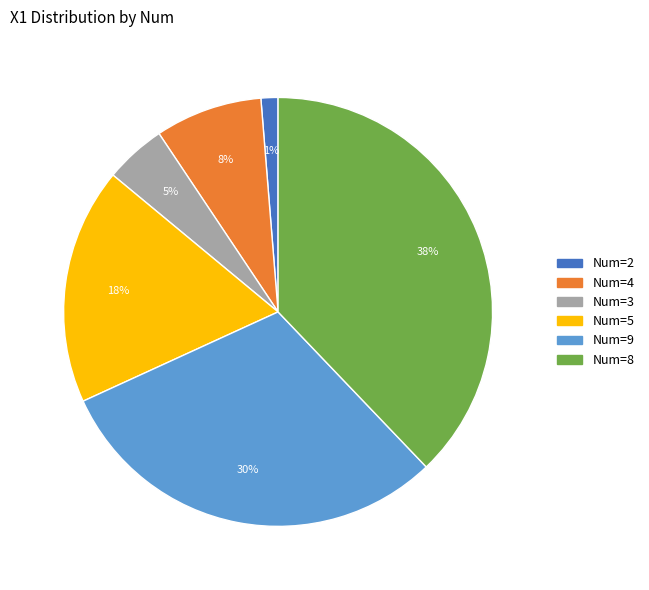

To the nearest percent, what is the difference between the largest and smallest slice percentages?

37%